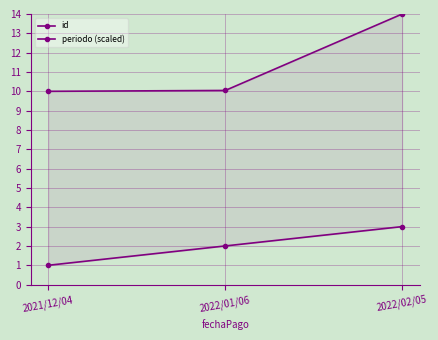

What are all the series names shown in the legend?

id, periodo (scaled)